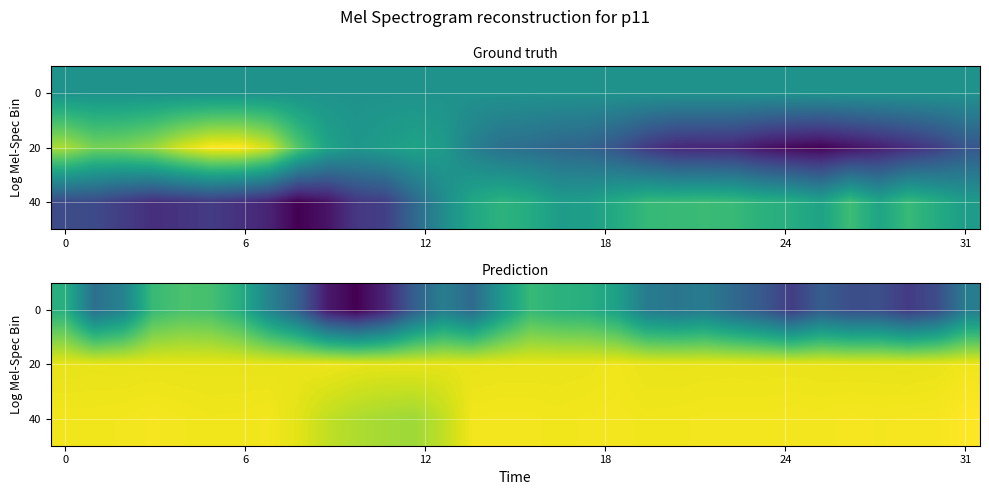

What is the total value across all series at 15?

1932